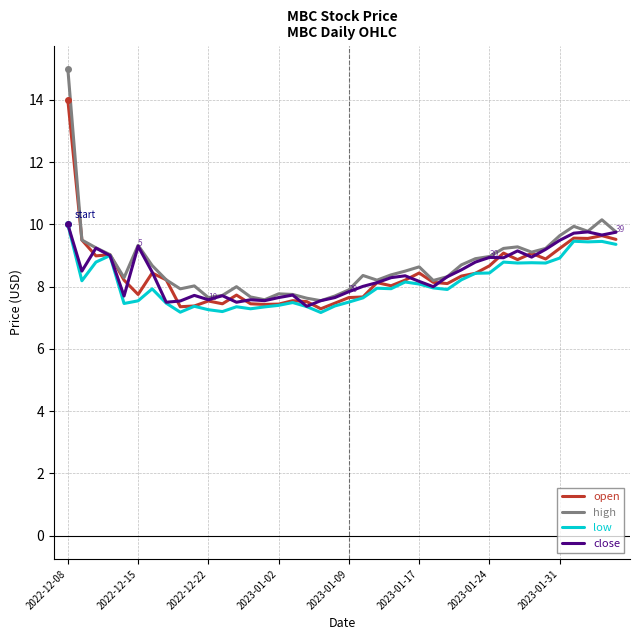

What is the maximum value for close?

10.0